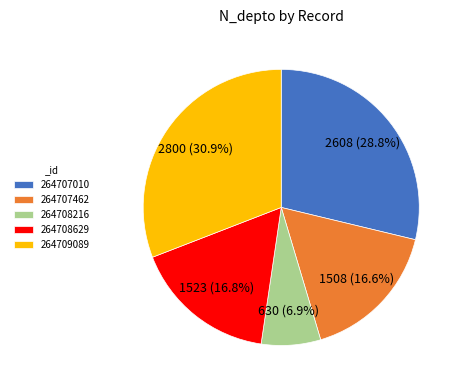

To the nearest percent, what is the average slice percentage?

20%